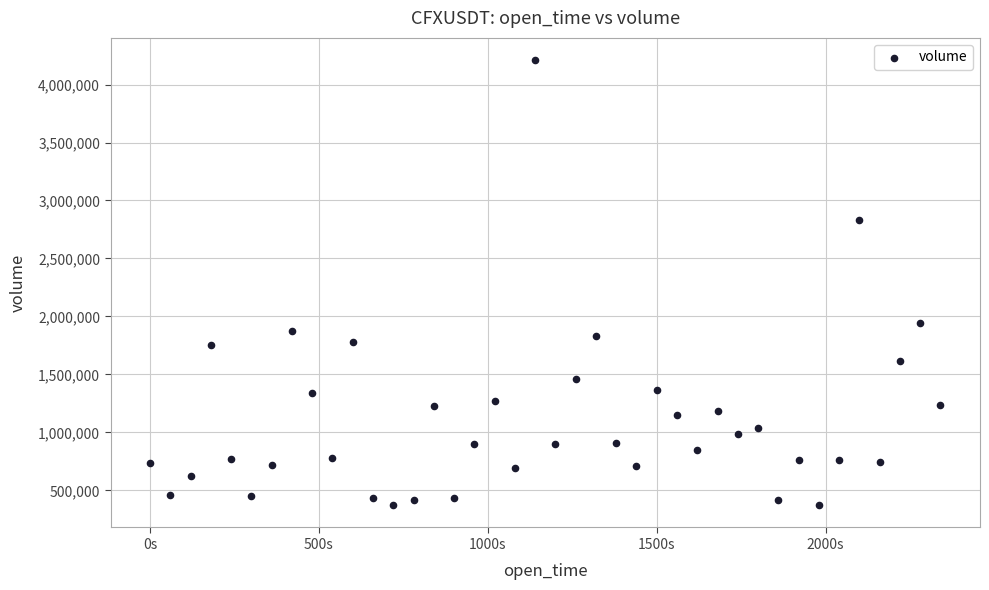

What is the range of X values (max minus min)?

2340